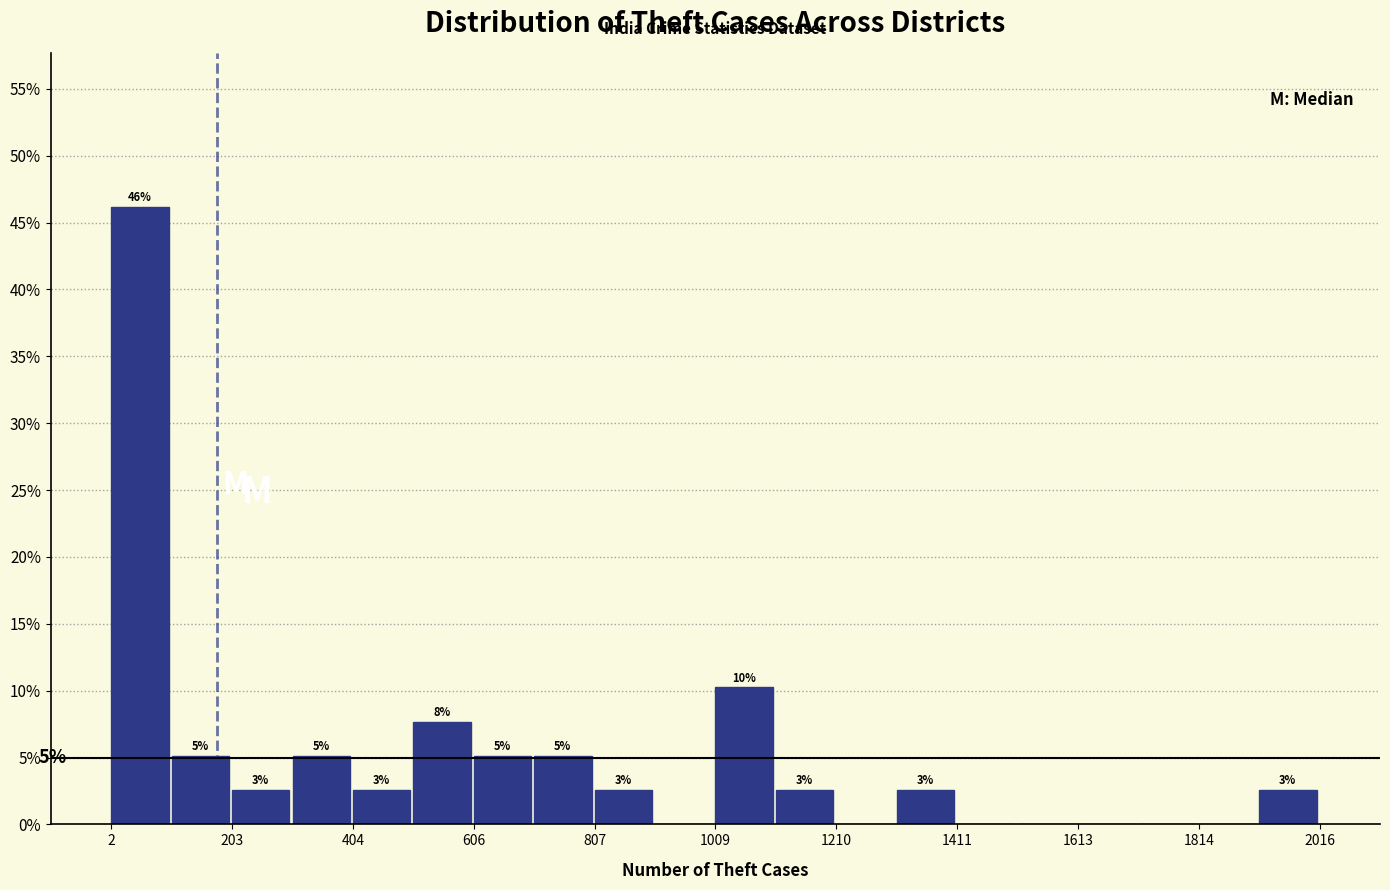

Around what value on the x-axis is the tallest bar? Give the approximate position of its centre, as read against the axis.

50